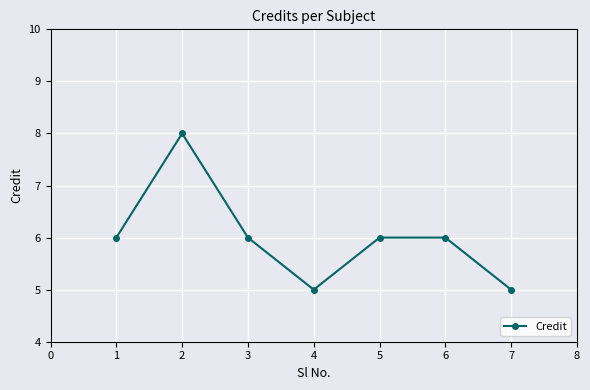

What is the ratio of the value at 1 to the value at 3?

1.0